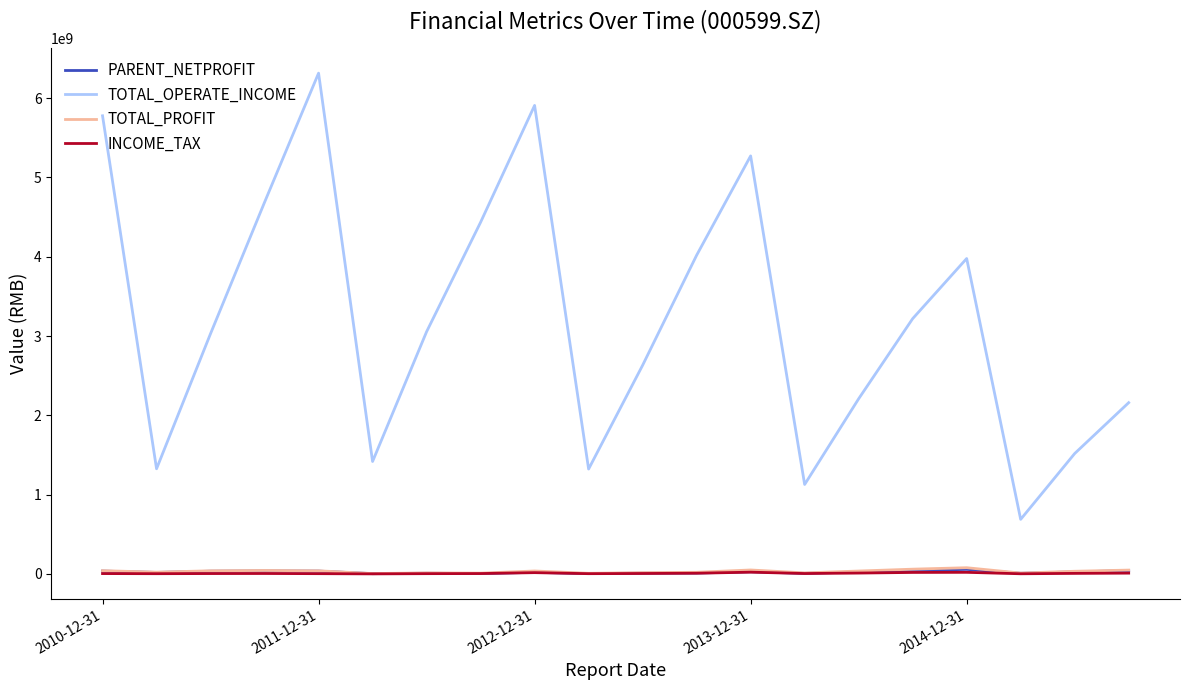

What is the minimum value for INCOME_TAX?

1275298.8